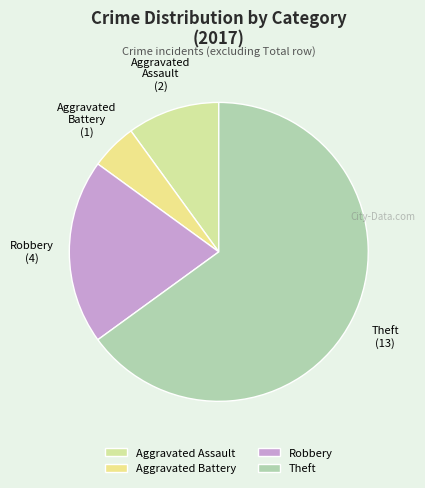

What is the smallest slice in the pie chart?

Aggravated Battery